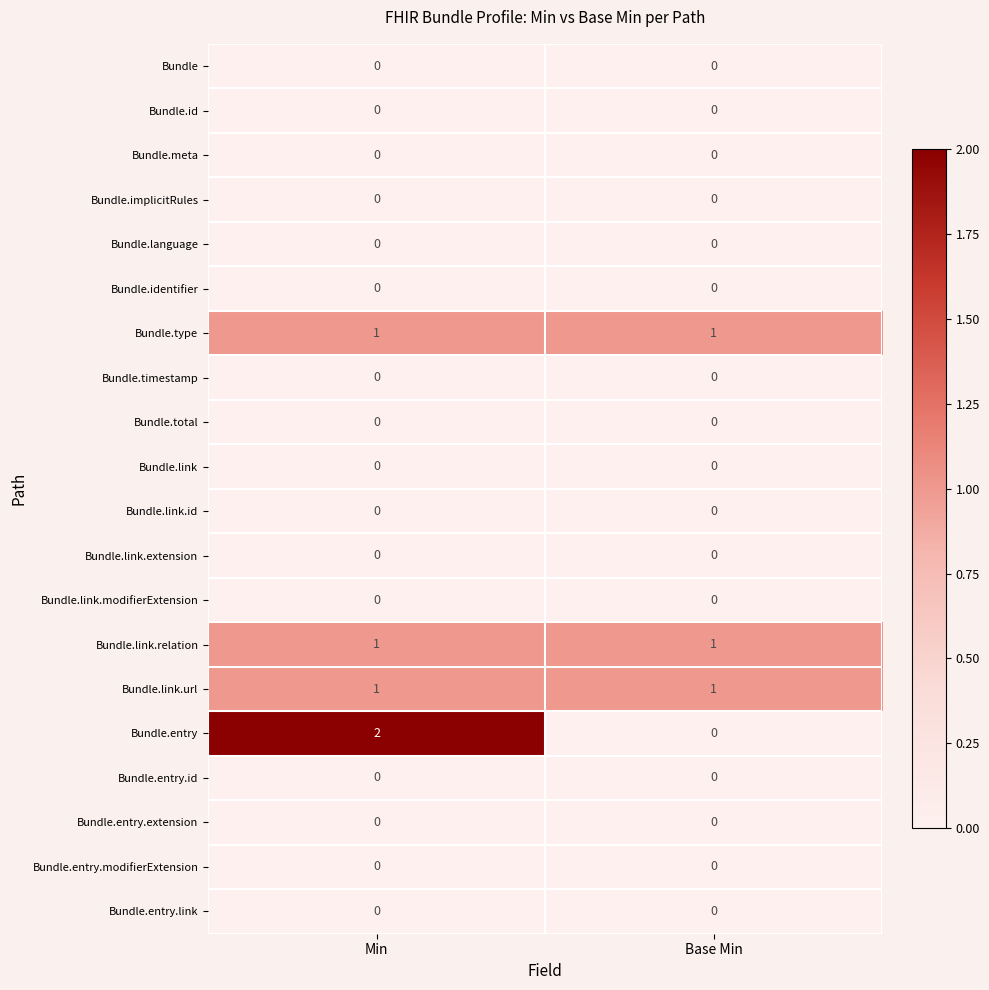

Is it true that Bundle.link.relation equals 0 at Min?

False